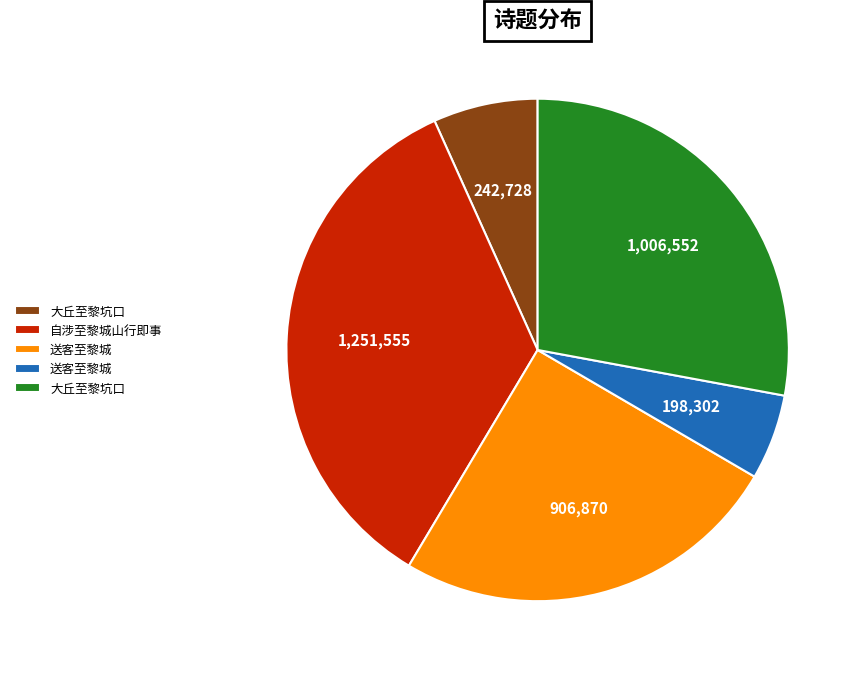

Does any single category account for the majority?

No